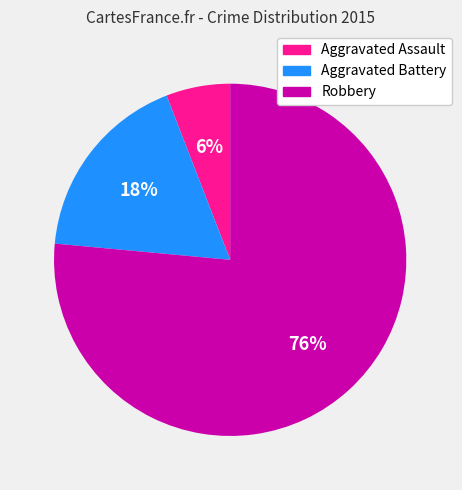

What percentage is the Aggravated Assault slice, to the nearest percent?

6%